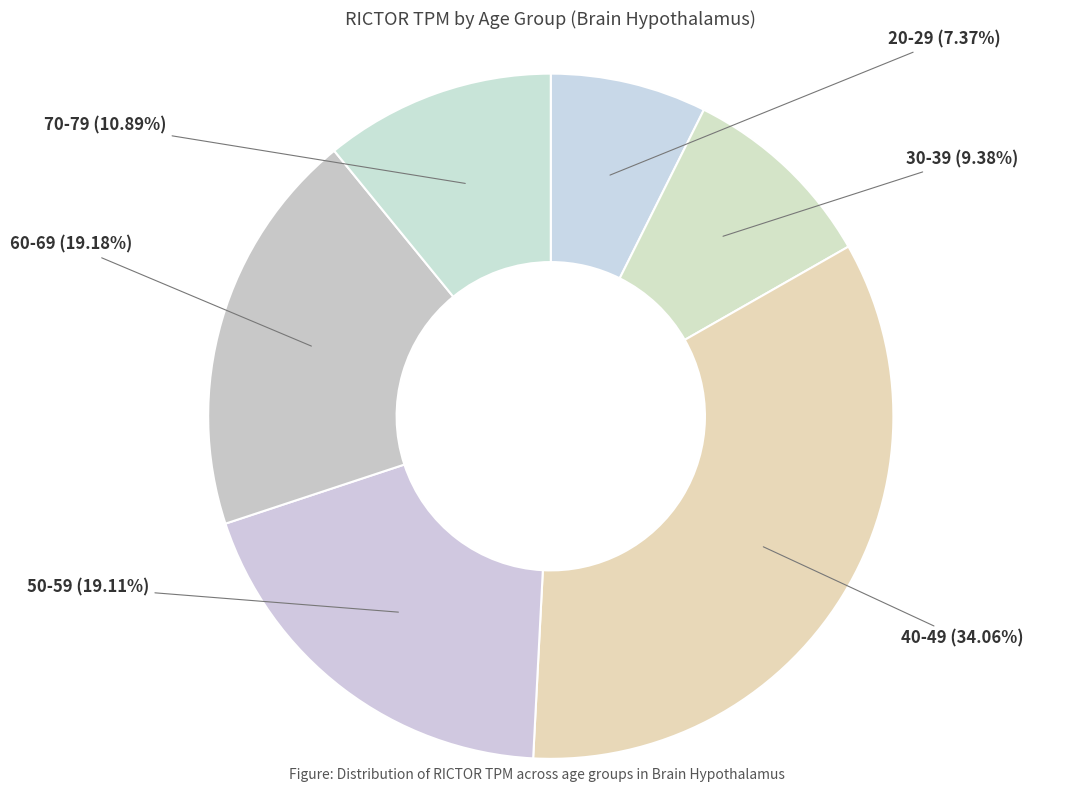

To the nearest percent, what portion does 30-39 represent?

9%